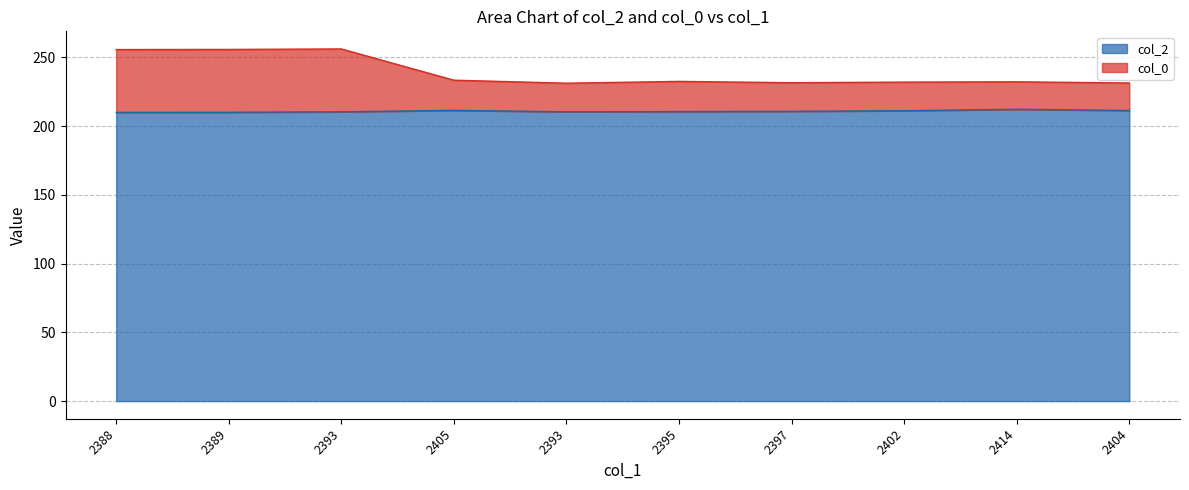

True or false: col_2 has a value of 323.1 at 2393.

False